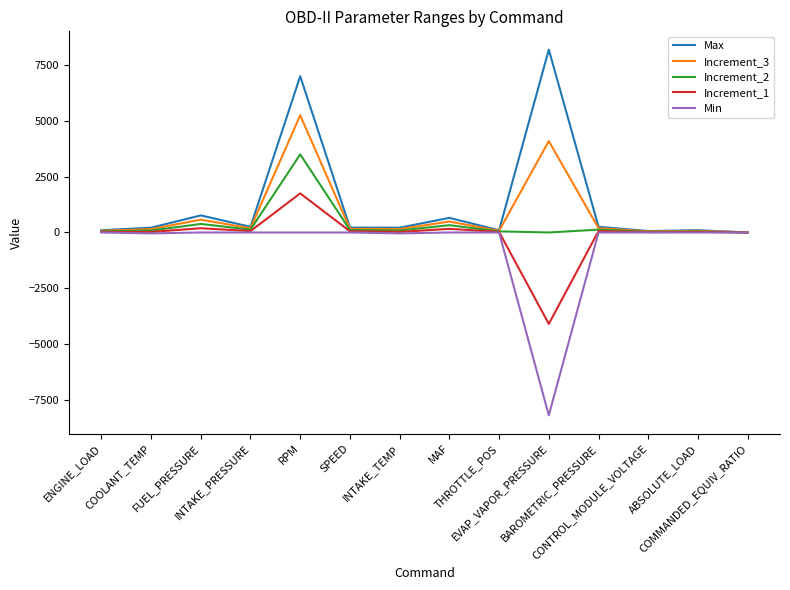

In Max, how many points are lower than both neighbors (excluding endpoints)?

4